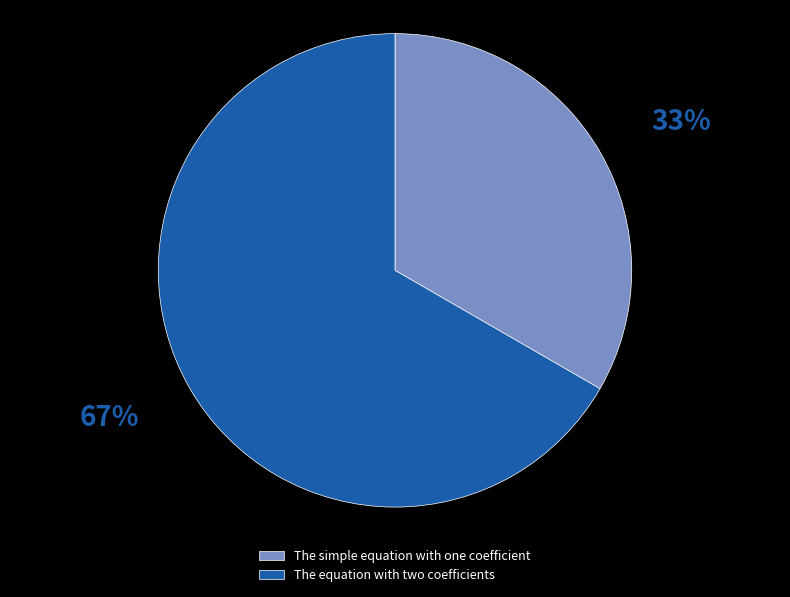

To the nearest percent, what is the average slice percentage?

50%